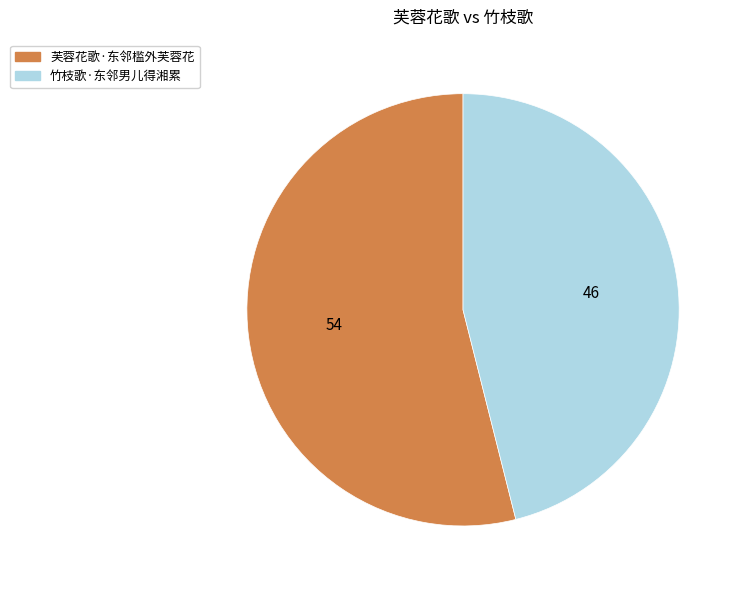

Rank the categories by value from highest to lowest.

芙蓉花歌·东邻槛外芙蓉花, 竹枝歌·东邻男儿得湘累